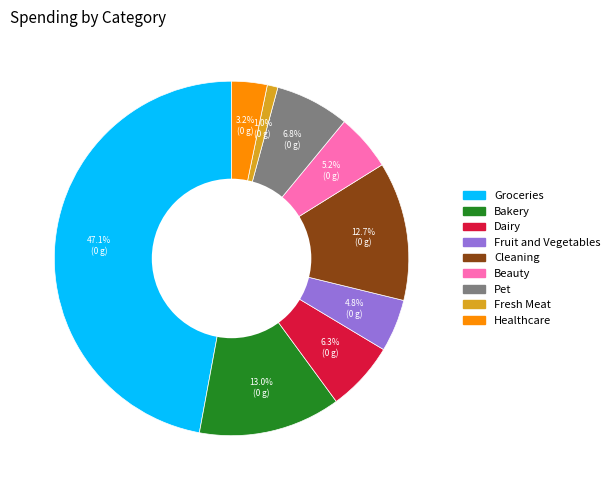

True or false: Fruit and Vegetables accounts for 5% of the total.

True